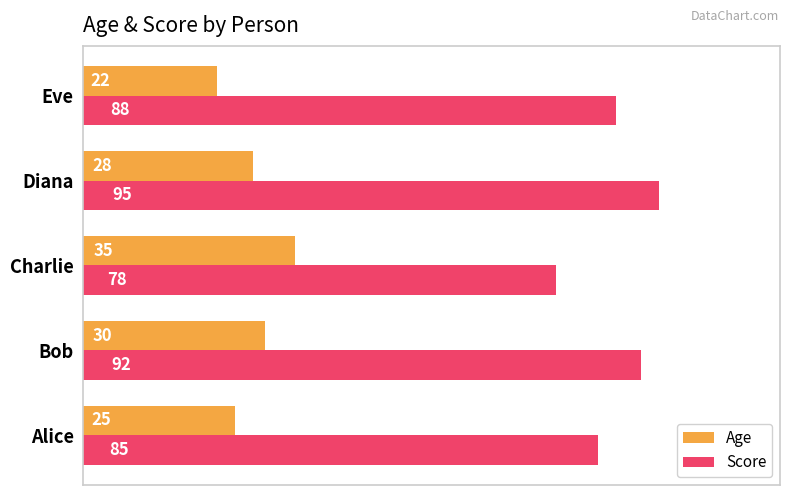

Where is Age nearest to the value 28?

Diana